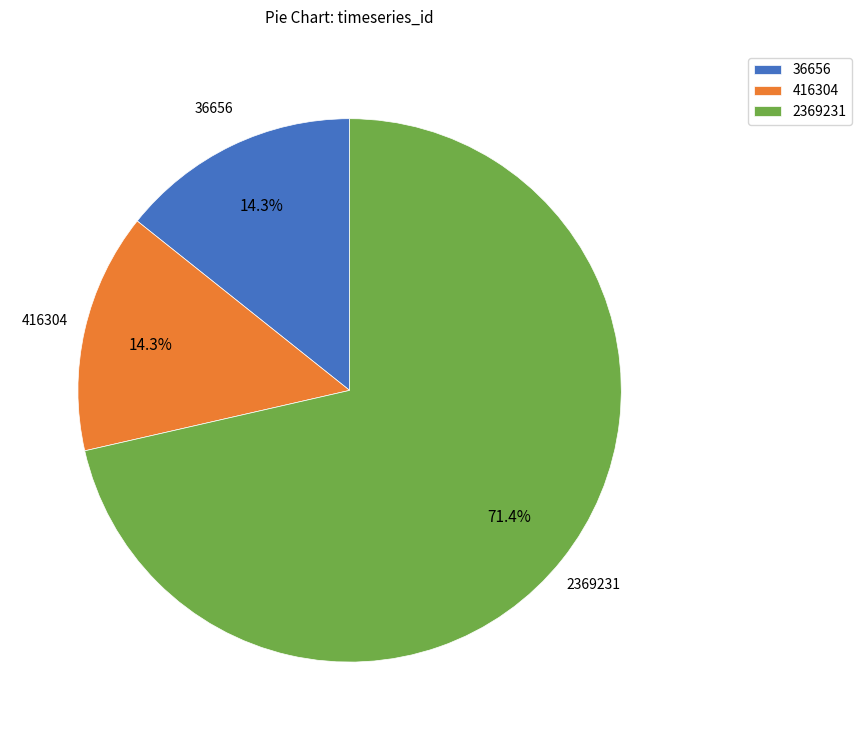

Does 2369231 account for over 50% of the chart?

Yes